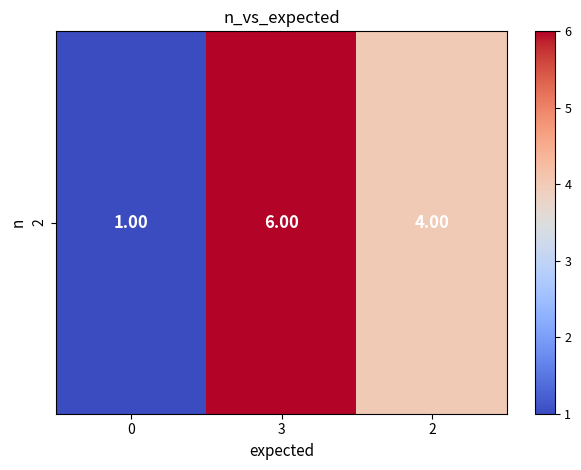

What is the minimum value shown in the chart?

1